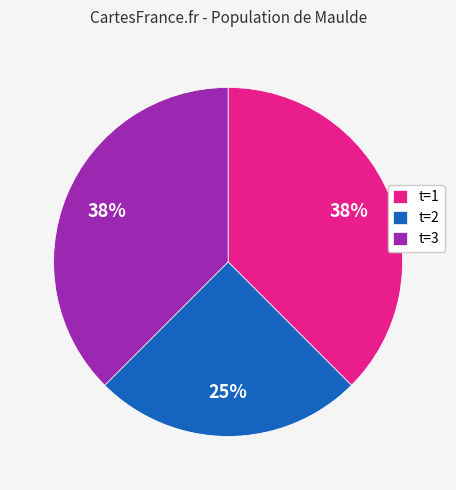

Which has a higher value, t=2 or t=3?

t=3